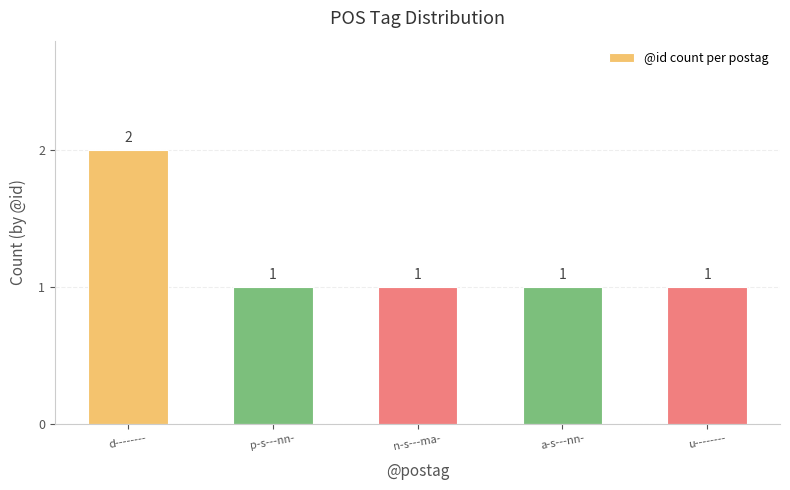

Approximately how many times larger is the value at a-s---nn- compared to d--------?

0.5